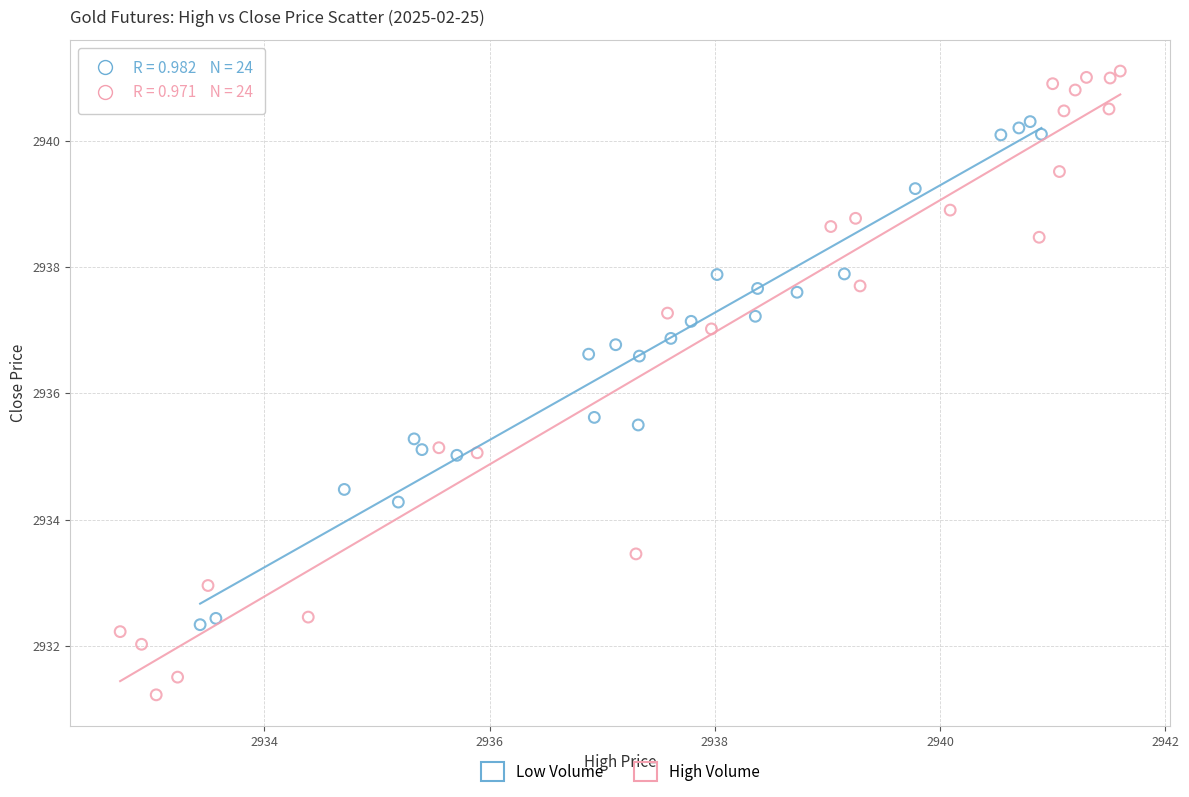

Which series has the largest Y range (max minus min)?

High Volume